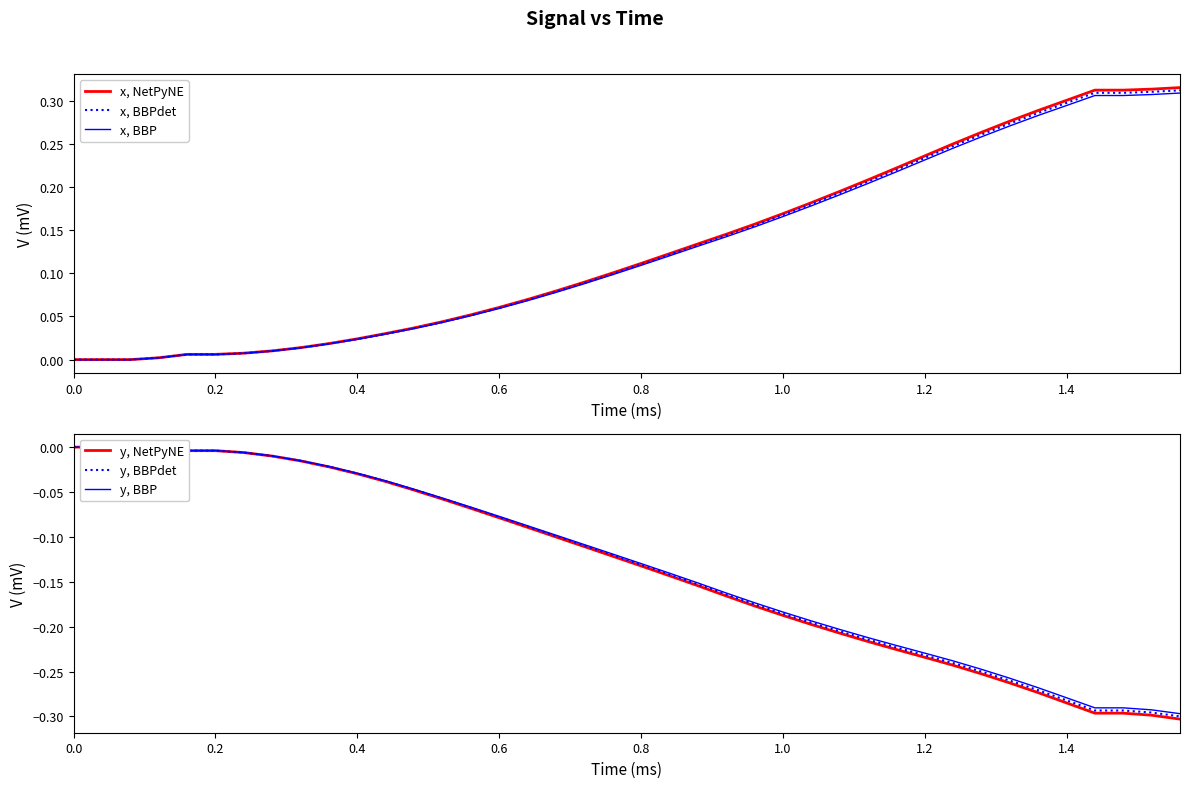

What position from the right is 0.0?

40